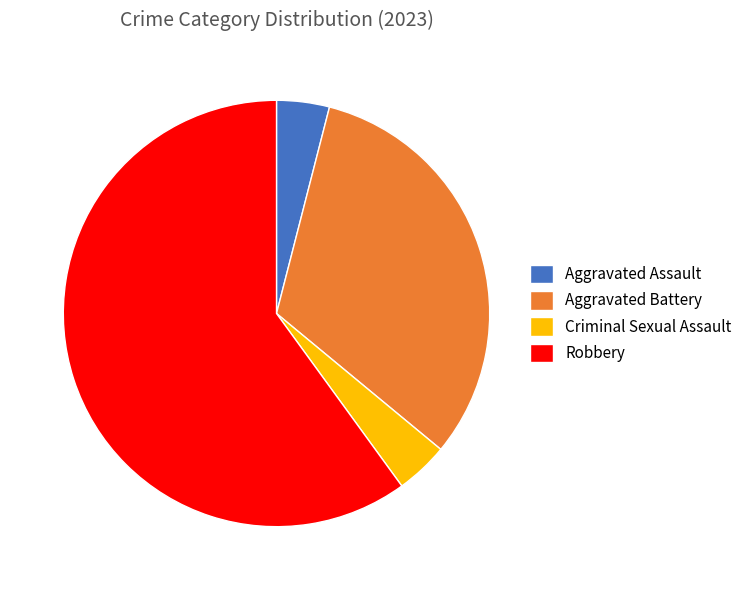

Does Robbery account for over 50% of the chart?

Yes